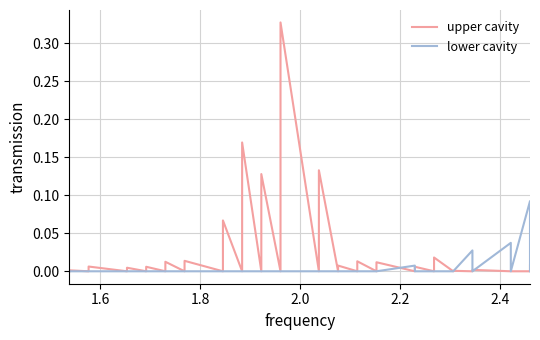

How many series are shown in this chart?

2